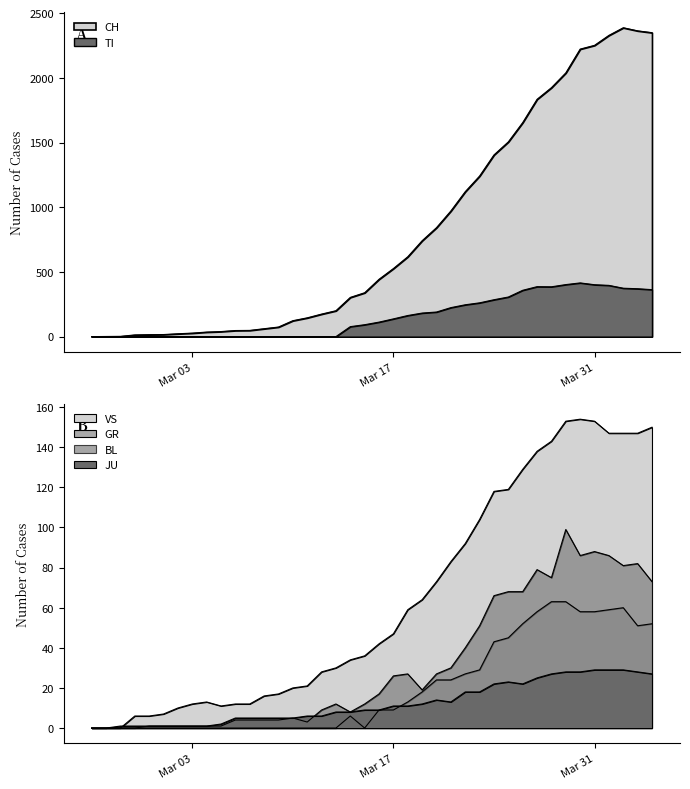

What is the average value of the JU series?

12